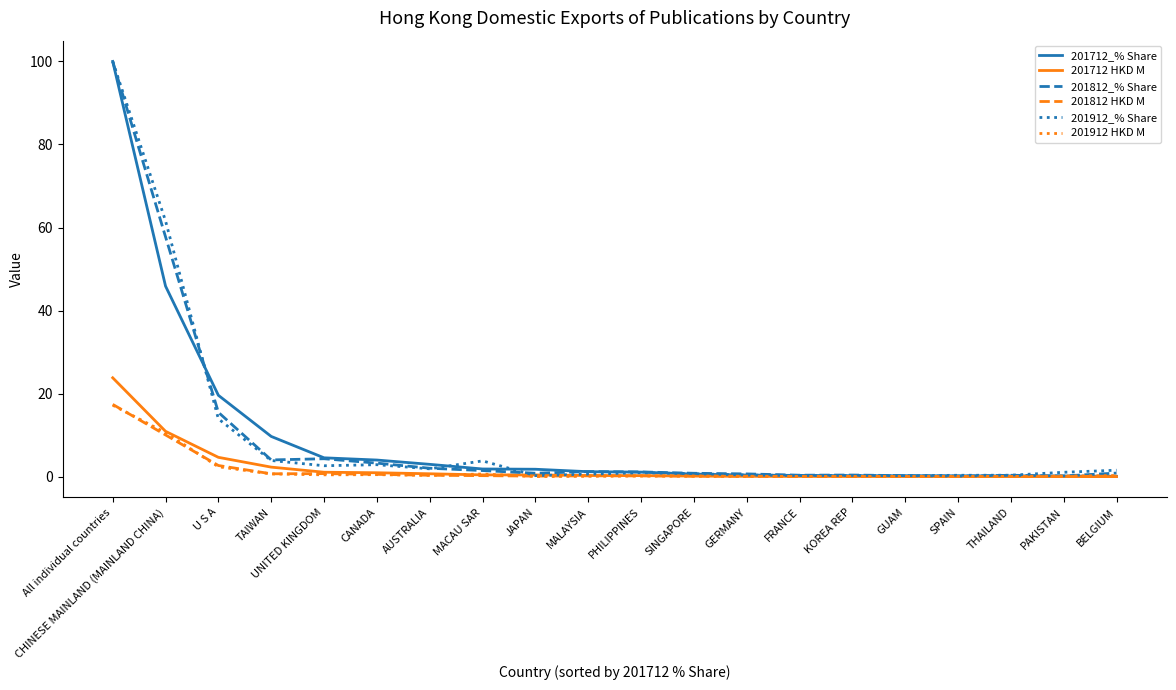

What is the maximum value shown in the chart?

100.0